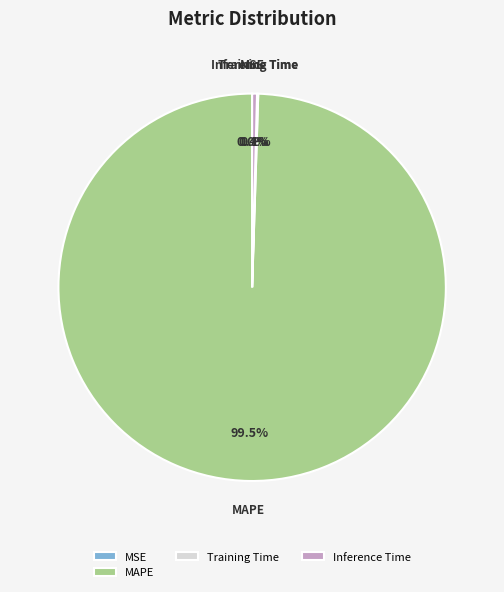

Do Inference Time and MAPE together represent more than half of the pie?

Yes